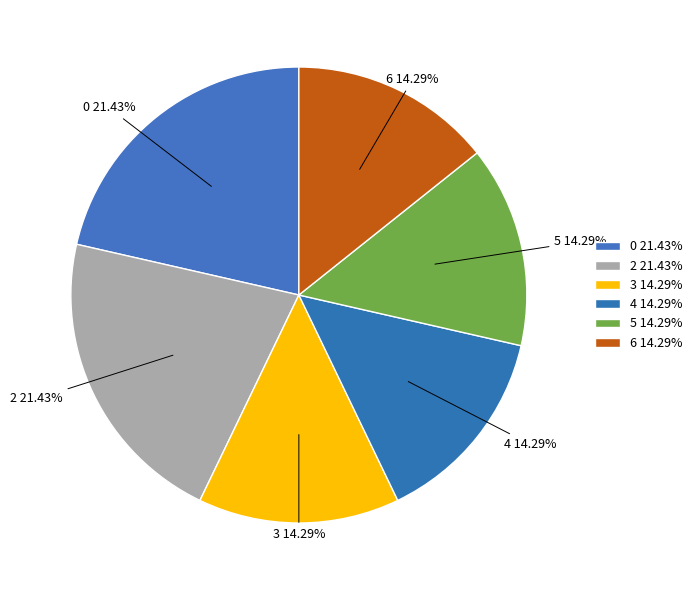

To the nearest percent, what is the difference between the largest and smallest slice percentages?

7%